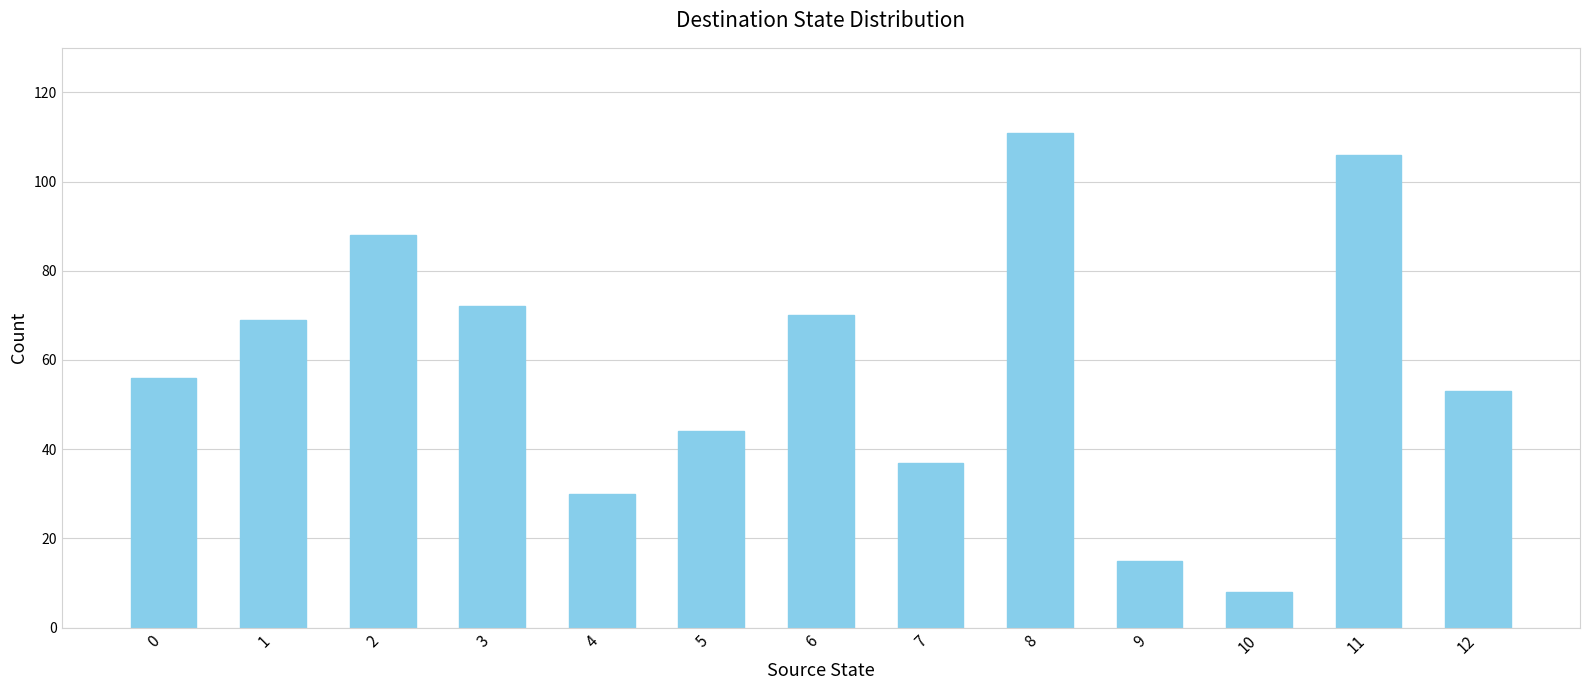

The chart shows a value of 106 at 11. True or false?

True